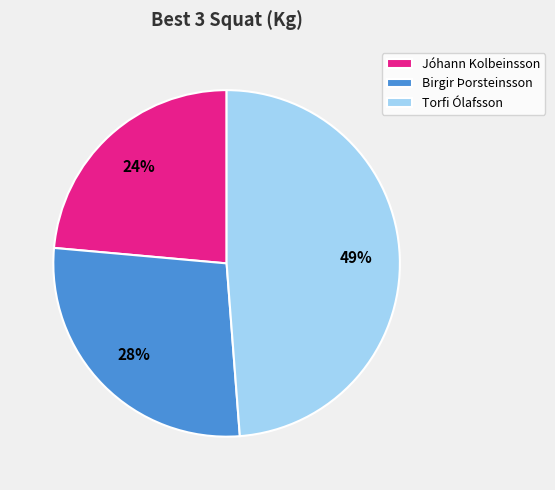

Which has a higher value, Birgir Þorsteinsson or Torfi Ólafsson?

Torfi Ólafsson